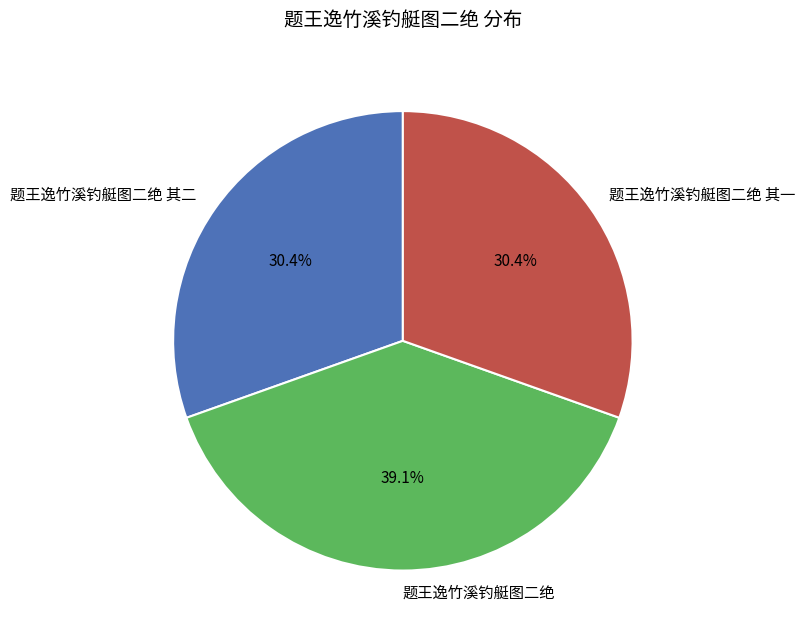

Does 题王逸竹溪钓艇图二绝 其一 represent more than half of the total?

No